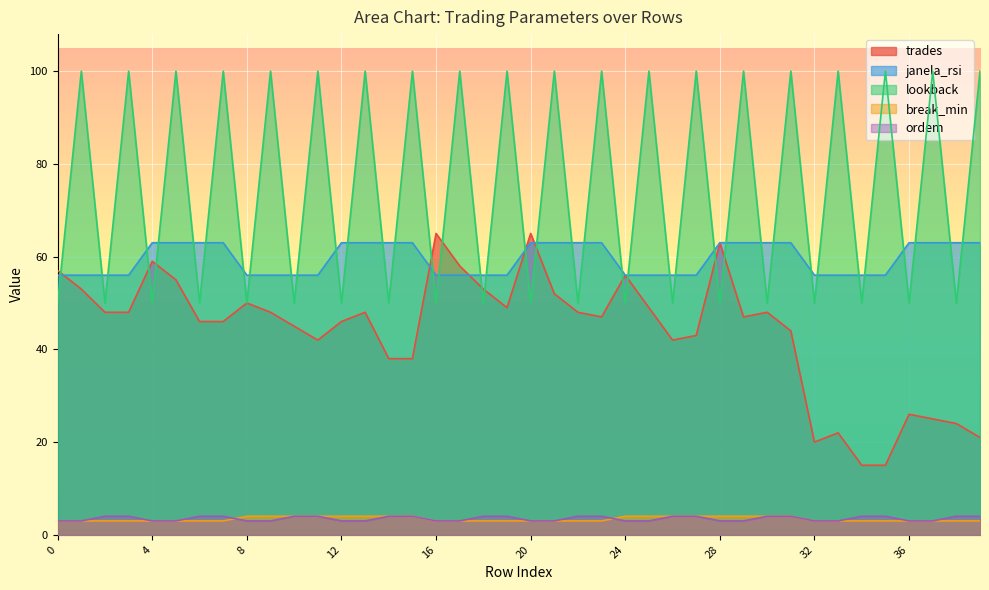

What are all the series names shown in the legend?

trades, janela_rsi, lookback, break_min, ordem